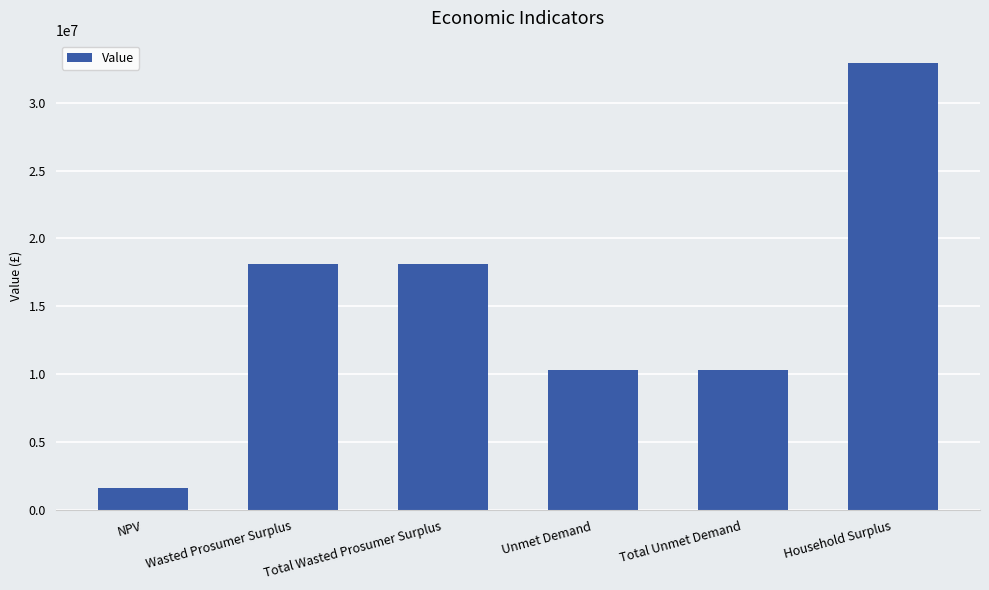

Reading left to right, list all the values displayed in this chart.

NPV=1665610.9	Wasted Prosumer Surplus=18093321.8	Total Wasted Prosumer Surplus=18093321.8	Unmet Demand=10301282.3	Total Unmet Demand=10301282.3	Household Surplus=32907267.7